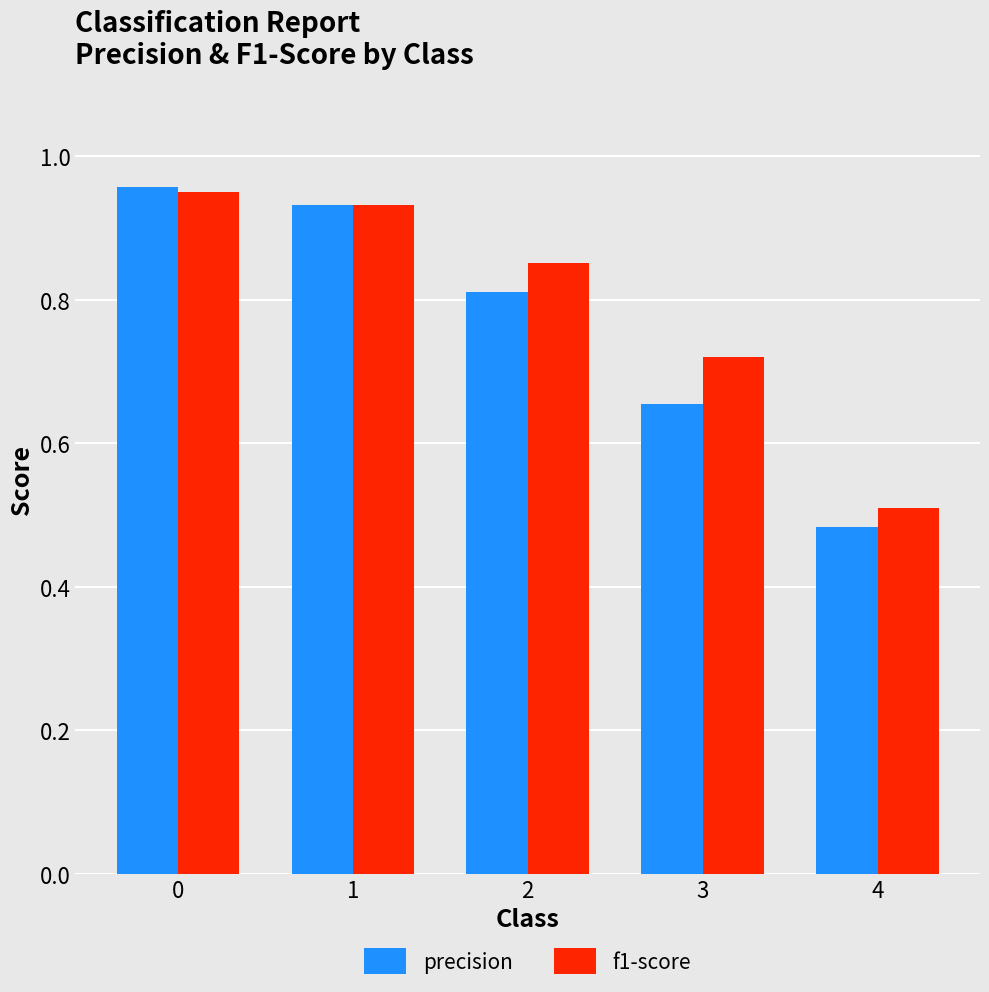

The f1-score series shows 0.6 at 0. True or false?

False